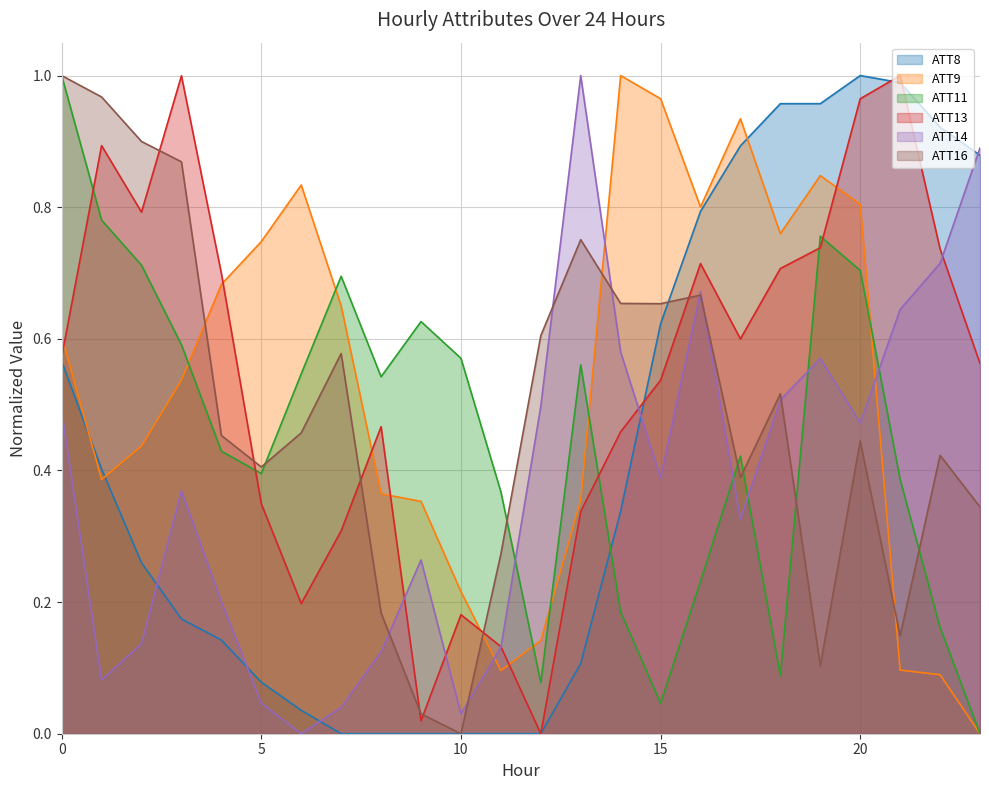

What is the average value of the ATT16 series?

0.5